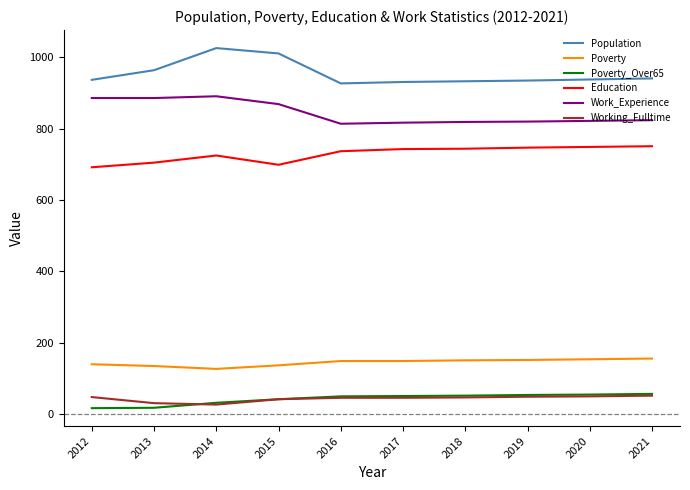

At which label is Population closest to 976?

2013